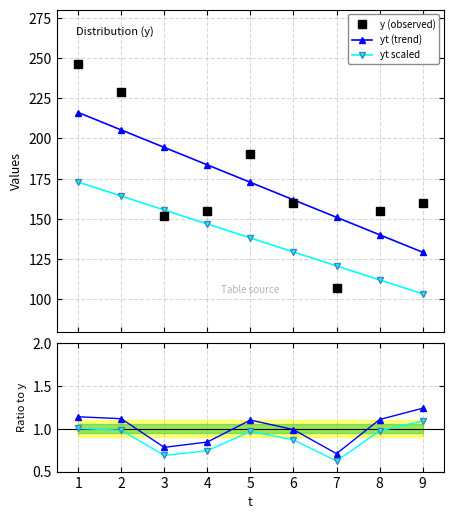

True or false: yt (trend) and yt scaled cross at least once.

False